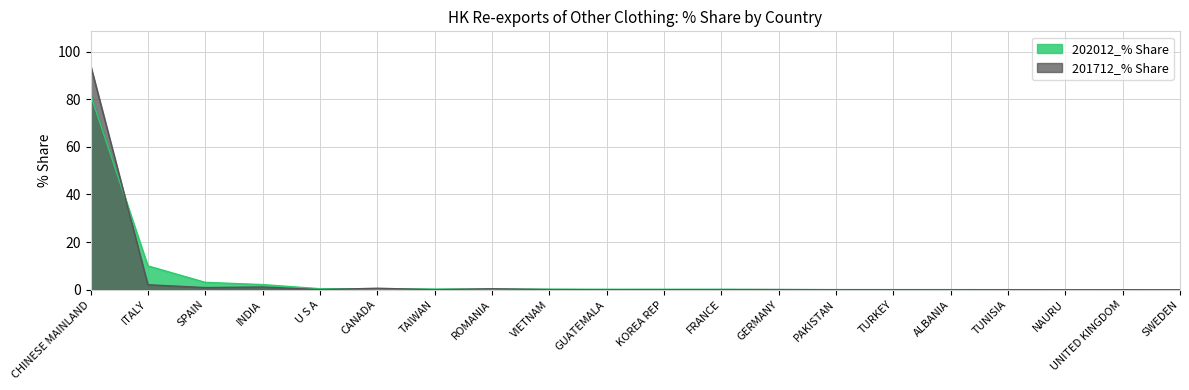

True or false: 202012_% Share and 201712_% Share intersect in this chart.

True